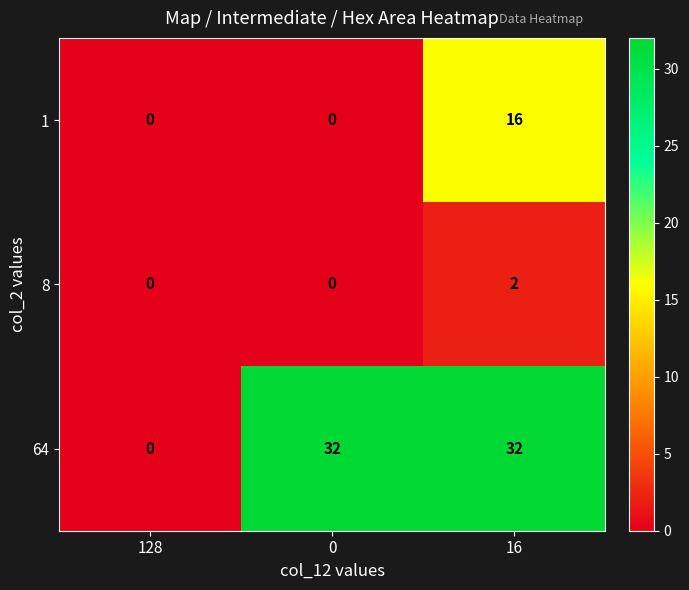

Which series has the widest spread of values?

64